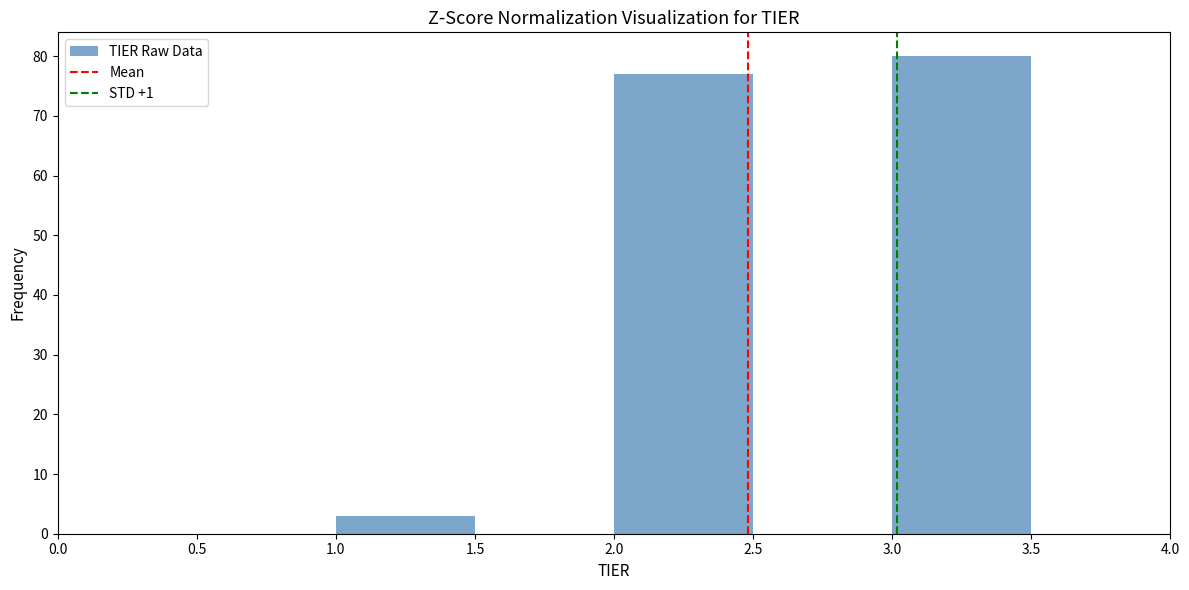

Which range on the x-axis has the tallest bar?

3.0 to 3.5